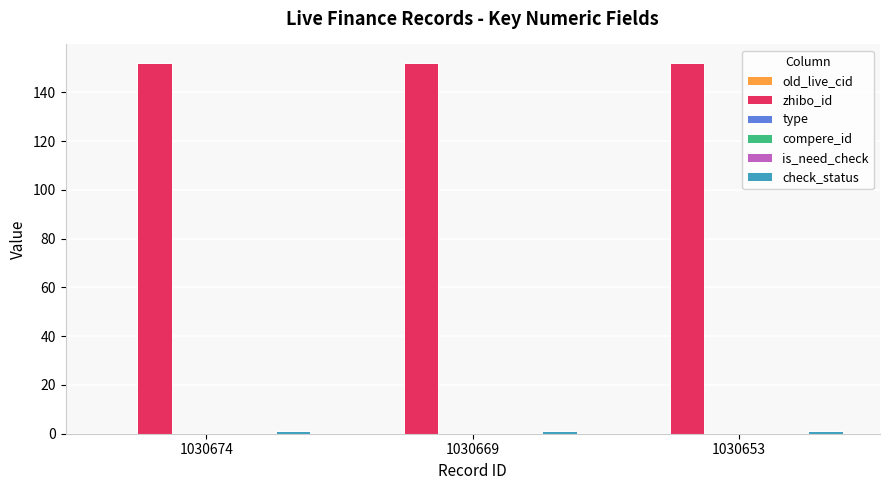

Reading left to right, extract all data points from this chart.

old_live_cid: 1030674=0	1030669=0	1030653=0
zhibo_id: 1030674=152	1030669=152	1030653=152
type: 1030674=0	1030669=0	1030653=0
compere_id: 1030674=0	1030669=0	1030653=0
is_need_check: 1030674=0	1030669=0	1030653=0
check_status: 1030674=1	1030669=1	1030653=1